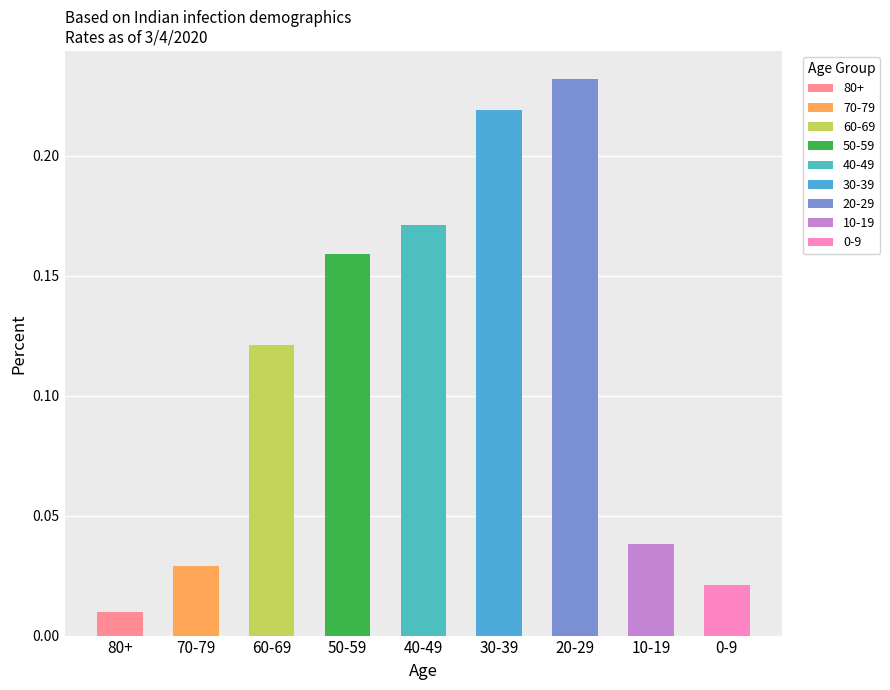

List the labels in order of value, largest first.

20-29, 30-39, 40-49, 50-59, 60-69, 10-19, 70-79, 0-9, 80+